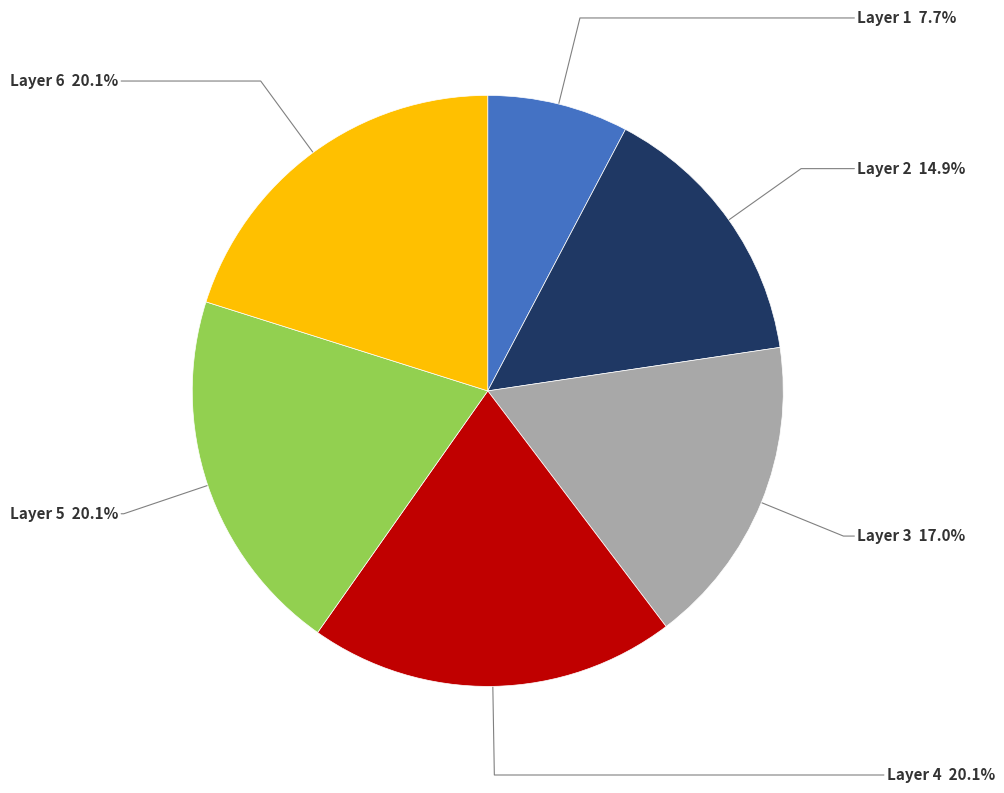

To the nearest percent, what is the average slice percentage?

17%